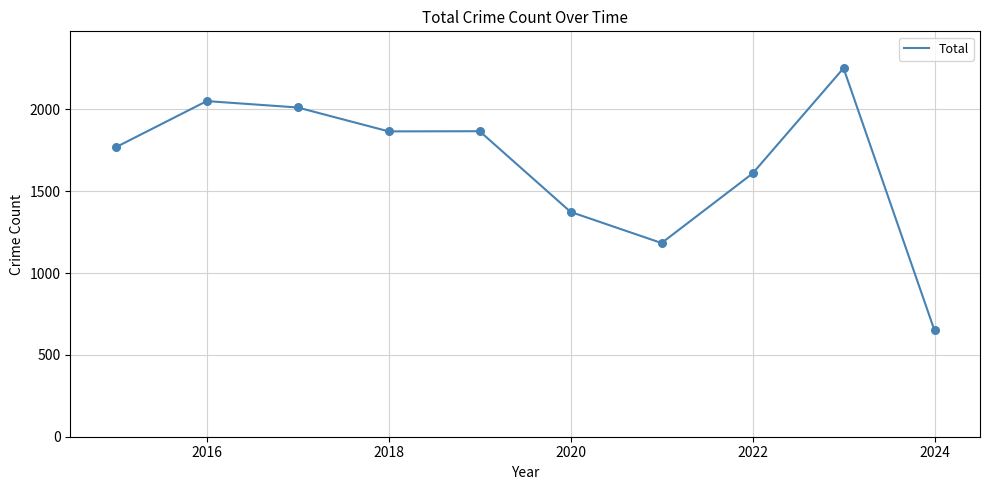

What is the smallest value displayed?

649